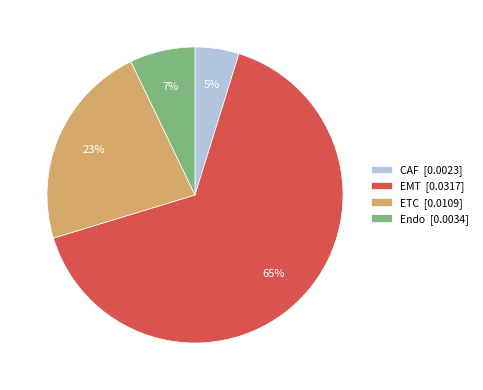

Rank the categories by value from lowest to highest.

CAF [0.0023], Endo [0.0034], ETC [0.0109], EMT [0.0317]